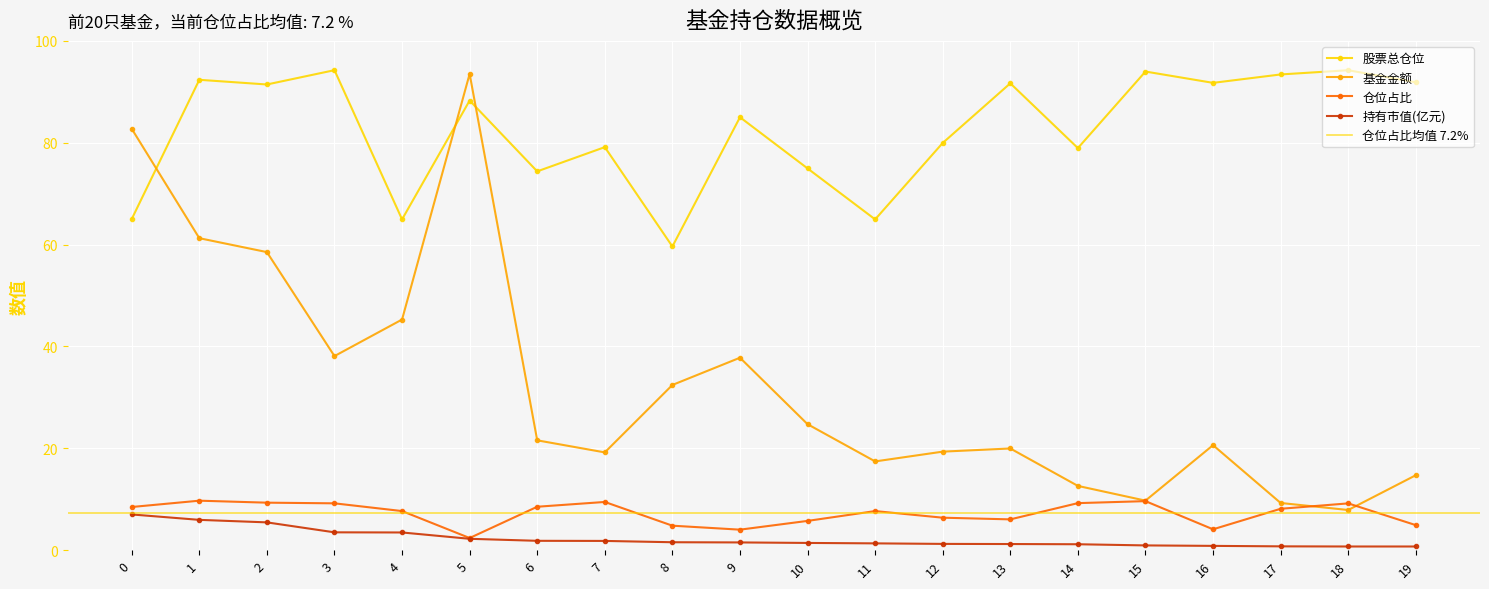

After their last crossing, which series has the higher values: 仓位占比 or 基金金额?

基金金额